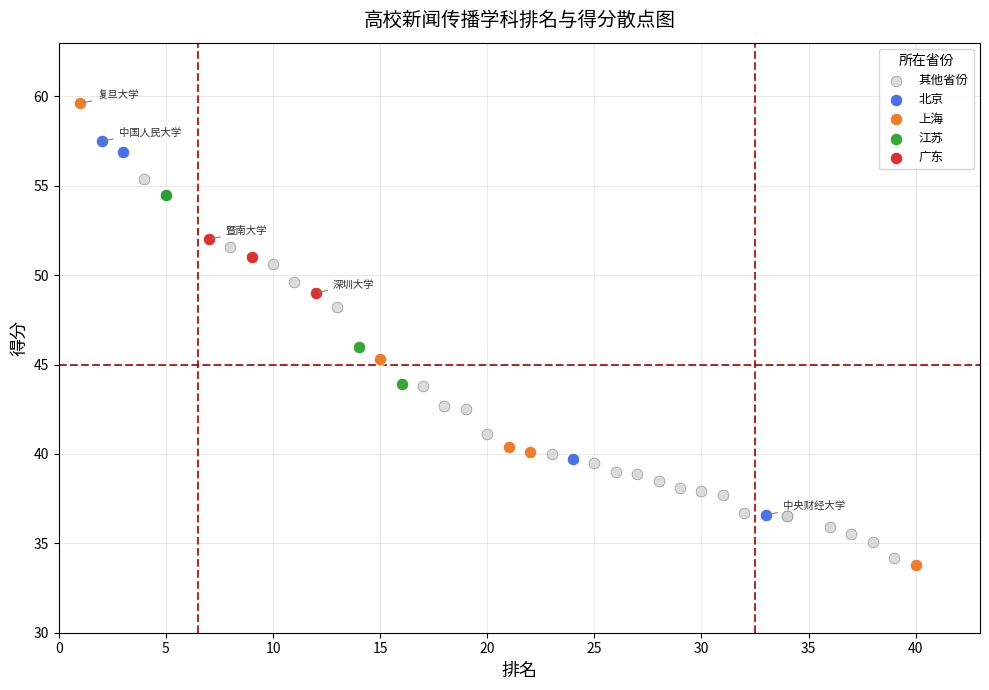

Which series reaches the maximum Y coordinate?

上海